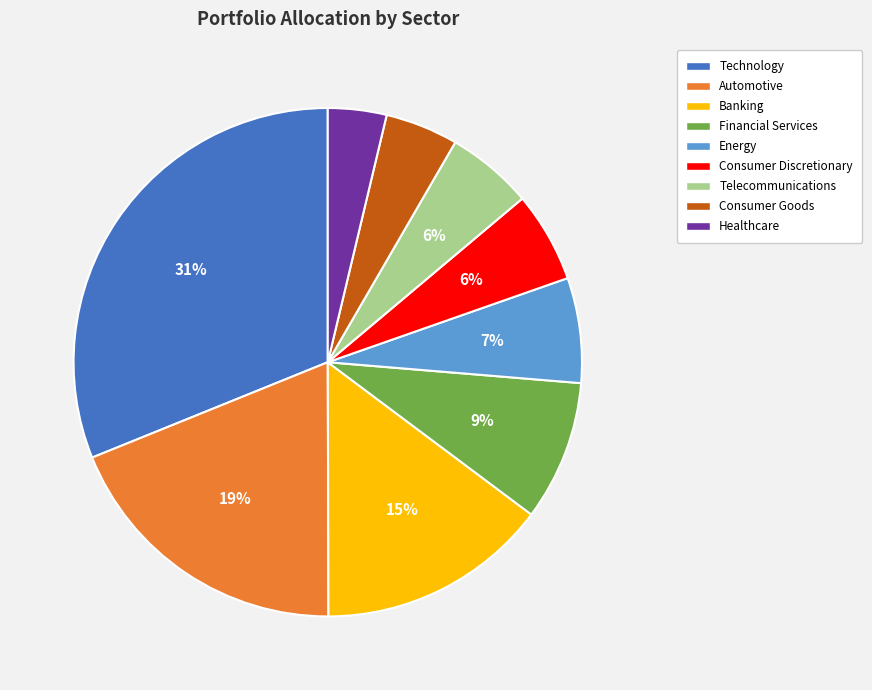

Do Consumer Discretionary and Consumer Goods together represent more than half of the pie?

No